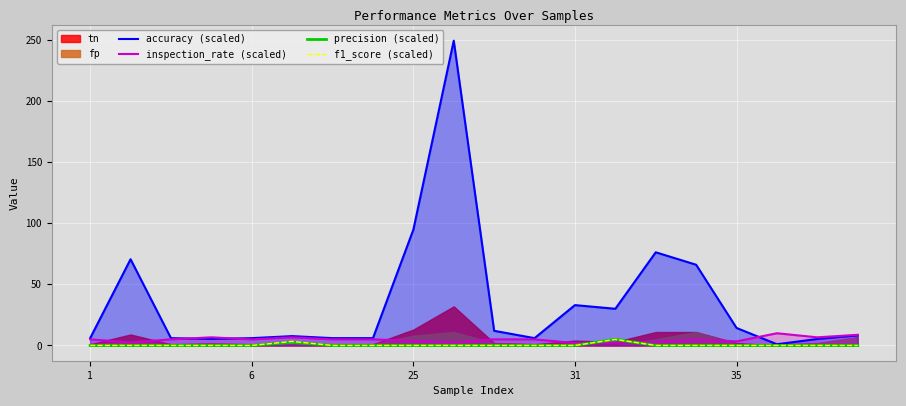

What is the value of the inspection_rate (scaled) point at the 9th from the left?

3.8